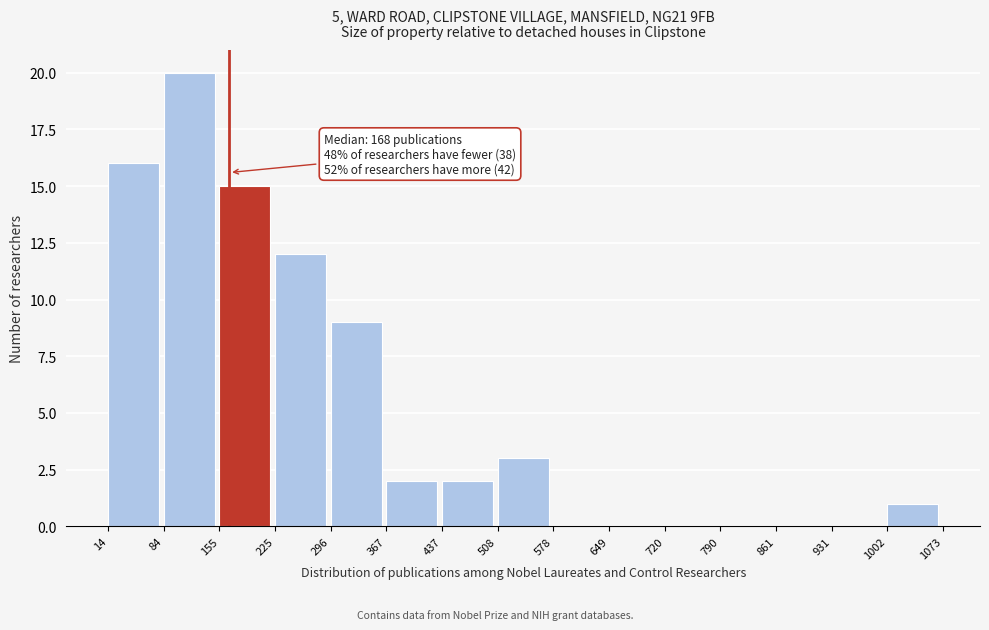

Which range on the x-axis has the tallest bar?

84 to 155